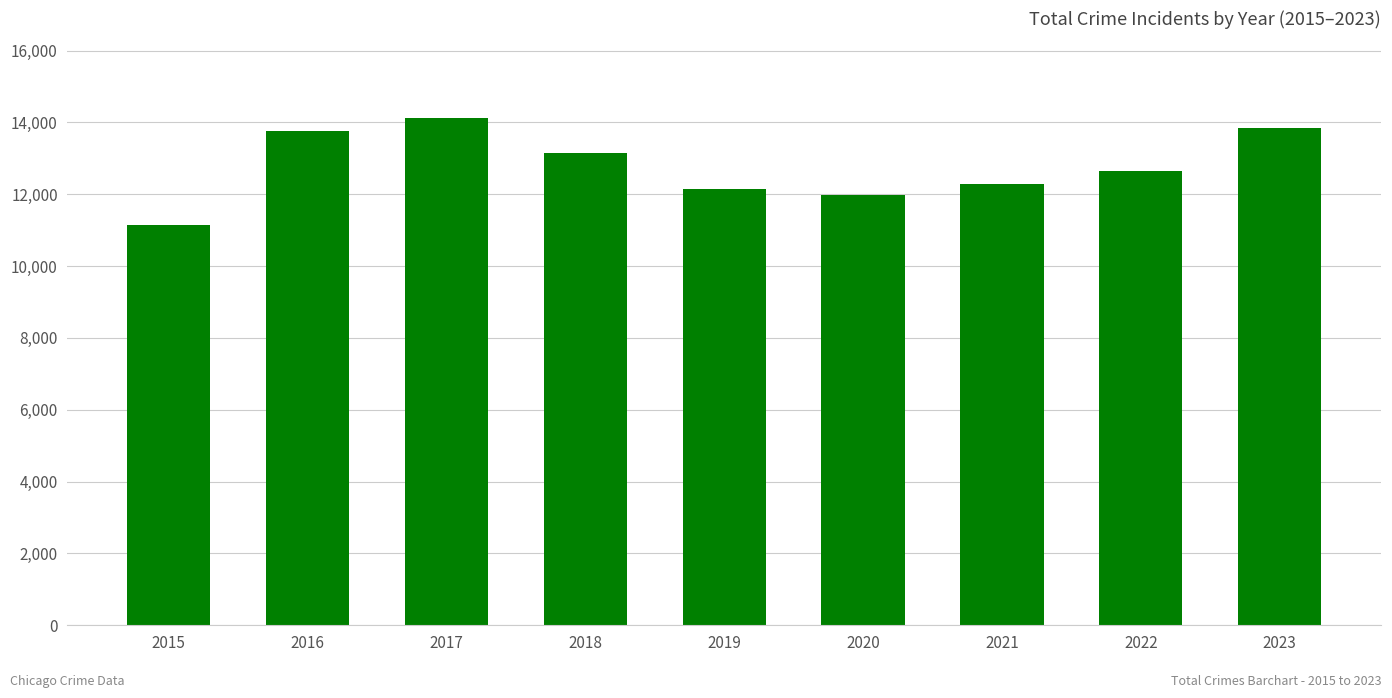

The value at 2020 is 7380. True or false?

False